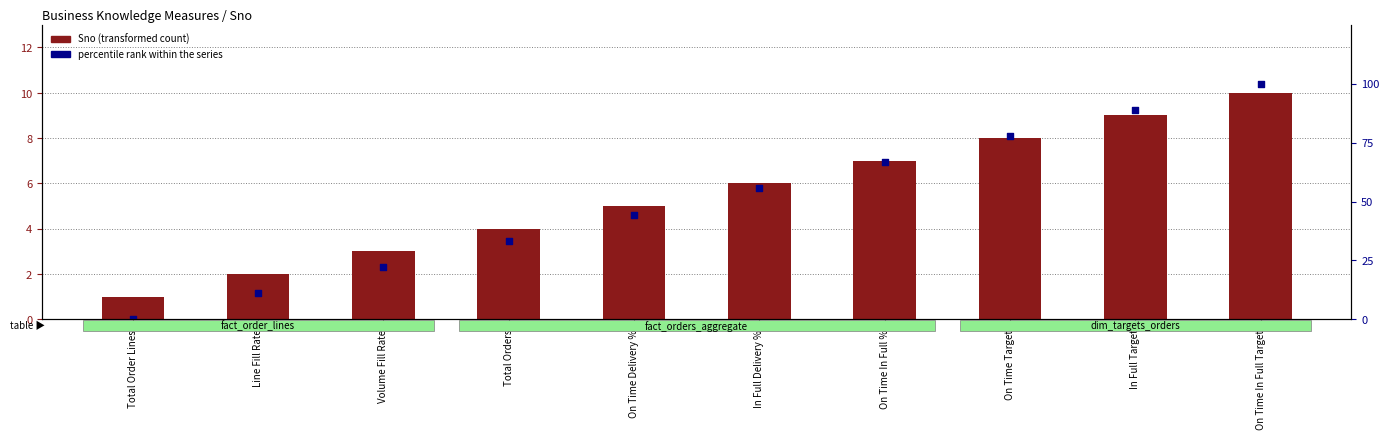

At how many categories does at least one series exceed 0?

10